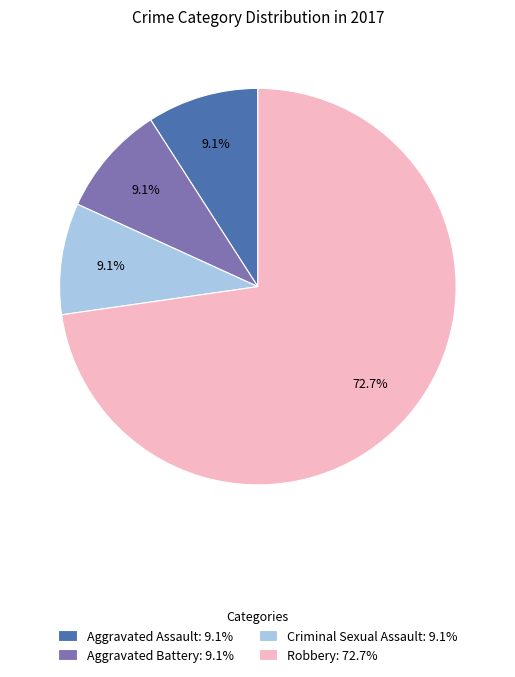

What is the largest slice in the pie chart?

Robbery: 72.7%